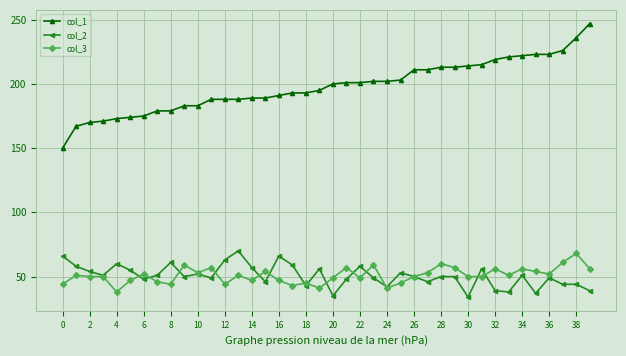

What is the value of the col_3 point at the 4th from the left?

50